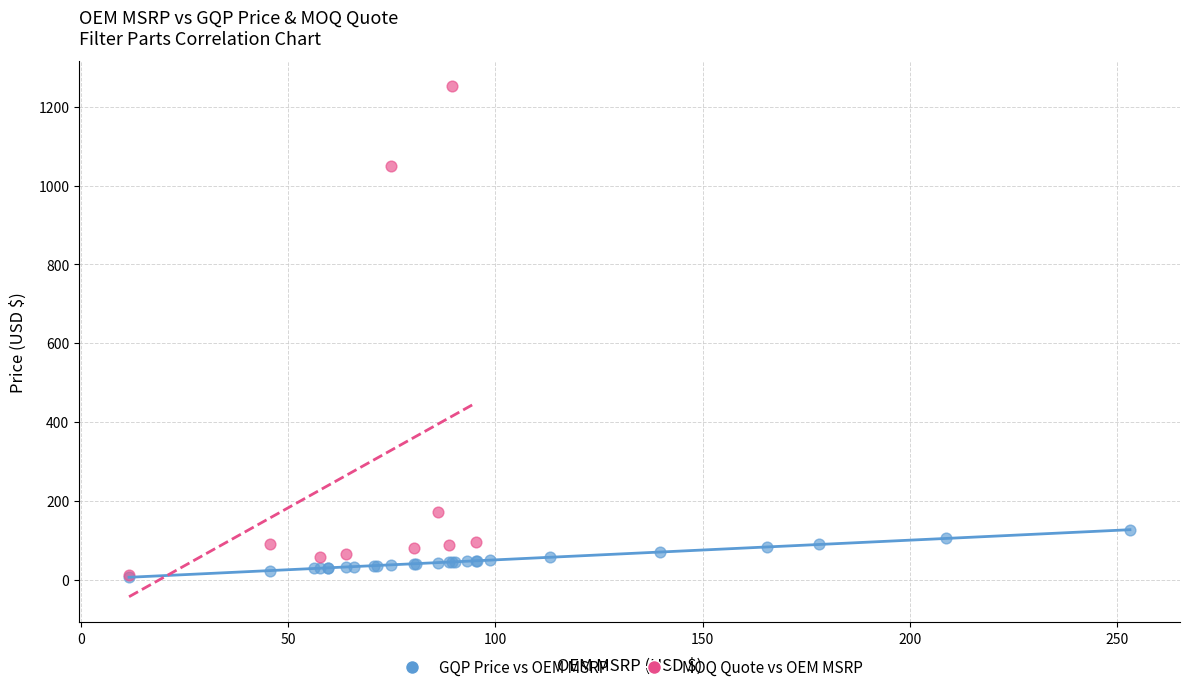

Which series has the largest Y range (max minus min)?

MOQ Quote vs OEM MSRP